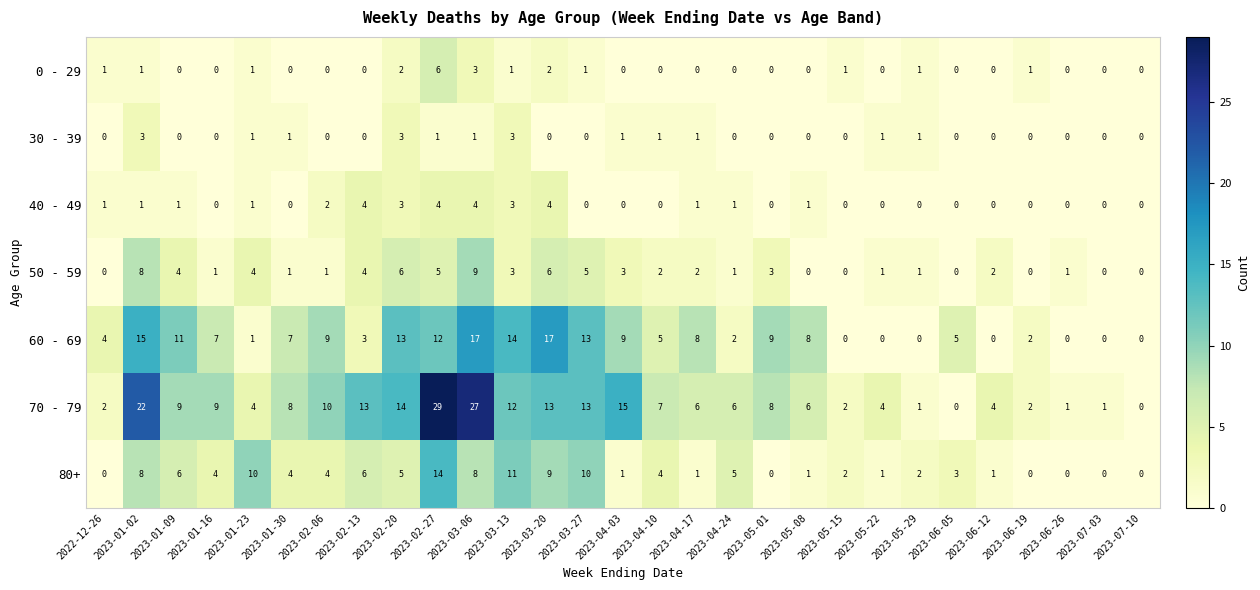

The 50 - 59 series shows 0 at 2023-05-29. True or false?

False